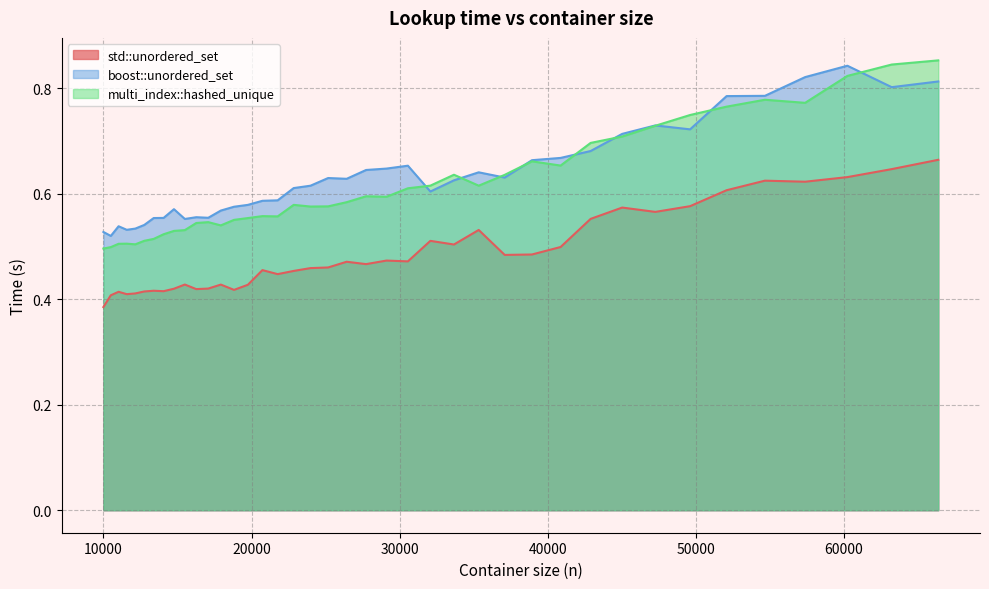

Reading left to right, extract all data points from this chart.

std::unordered_set: 0.4	0.4	0.4	0.4	0.4	0.4	0.4	0.4	0.4	0.4	0.4	0.4	0.4	0.4	0.4	0.5	0.4	0.5	0.5	0.5	0.5	0.5	0.5	0.5	0.5	0.5	0.5	0.5	0.5	0.5	0.6	0.6	0.6	0.6	0.6	0.6	0.6	0.6	0.6	0.7
boost::unordered_set: 0.5	0.5	0.5	0.5	0.5	0.5	0.6	0.6	0.6	0.6	0.6	0.6	0.6	0.6	0.6	0.6	0.6	0.6	0.6	0.6	0.6	0.6	0.6	0.7	0.6	0.6	0.6	0.6	0.7	0.7	0.7	0.7	0.7	0.7	0.8	0.8	0.8	0.8	0.8	0.8
multi_index::hashed_unique: 0.5	0.5	0.5	0.5	0.5	0.5	0.5	0.5	0.5	0.5	0.5	0.5	0.5	0.6	0.6	0.6	0.6	0.6	0.6	0.6	0.6	0.6	0.6	0.6	0.6	0.6	0.6	0.6	0.7	0.7	0.7	0.7	0.7	0.7	0.8	0.8	0.8	0.8	0.8	0.9